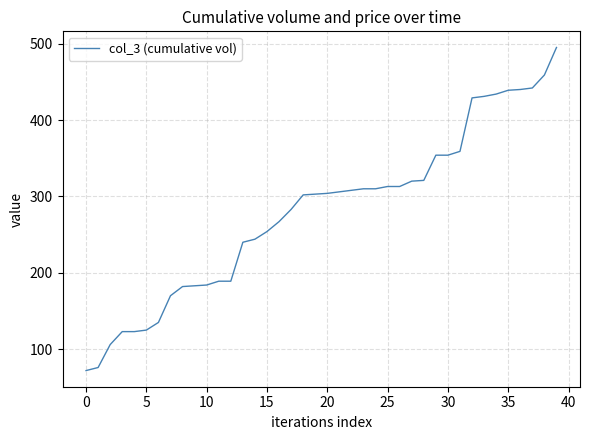

What is the smallest value displayed?

72